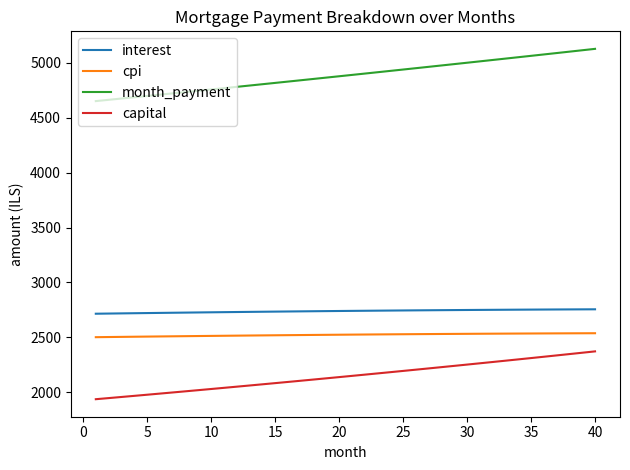

Rank the series by their maximum value, from highest to lowest.

month_payment, interest, cpi, capital